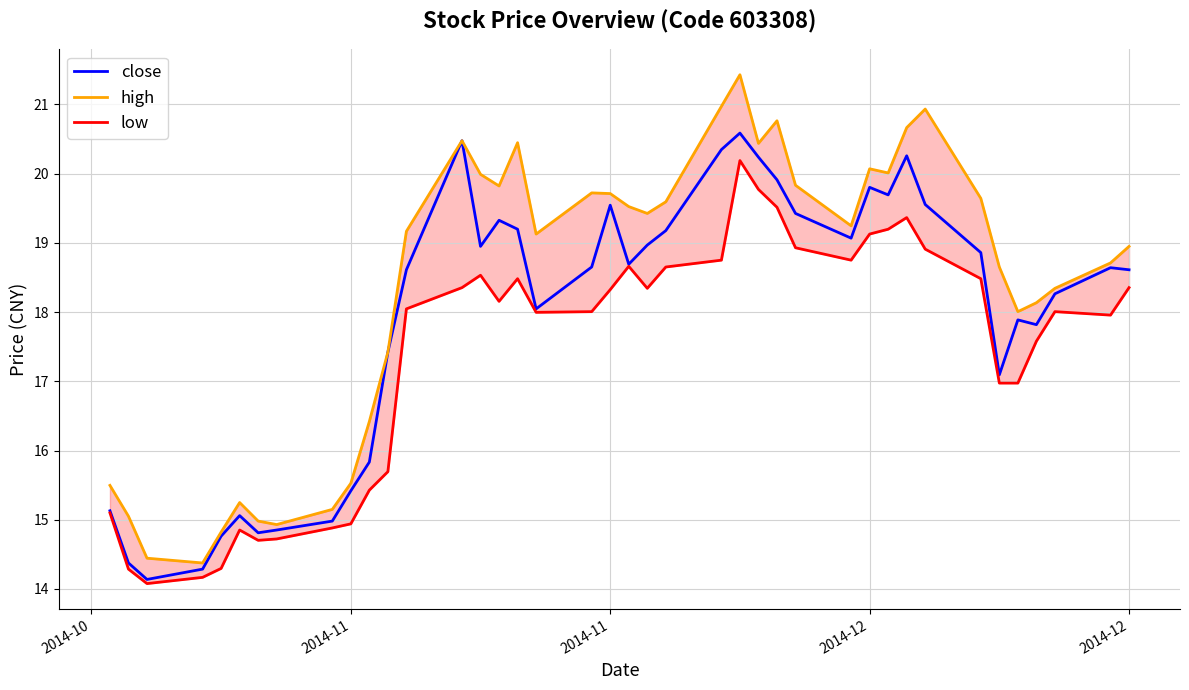

True or false: high and low cross at least once.

False